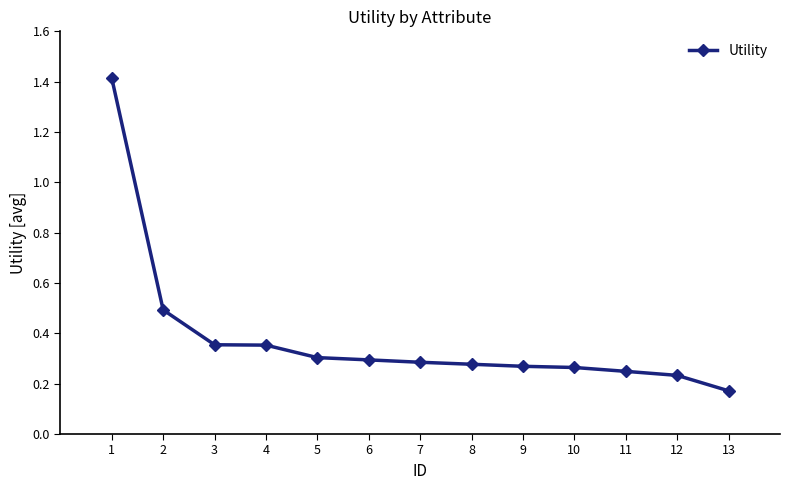

Where is the data nearest to the value 0?

13